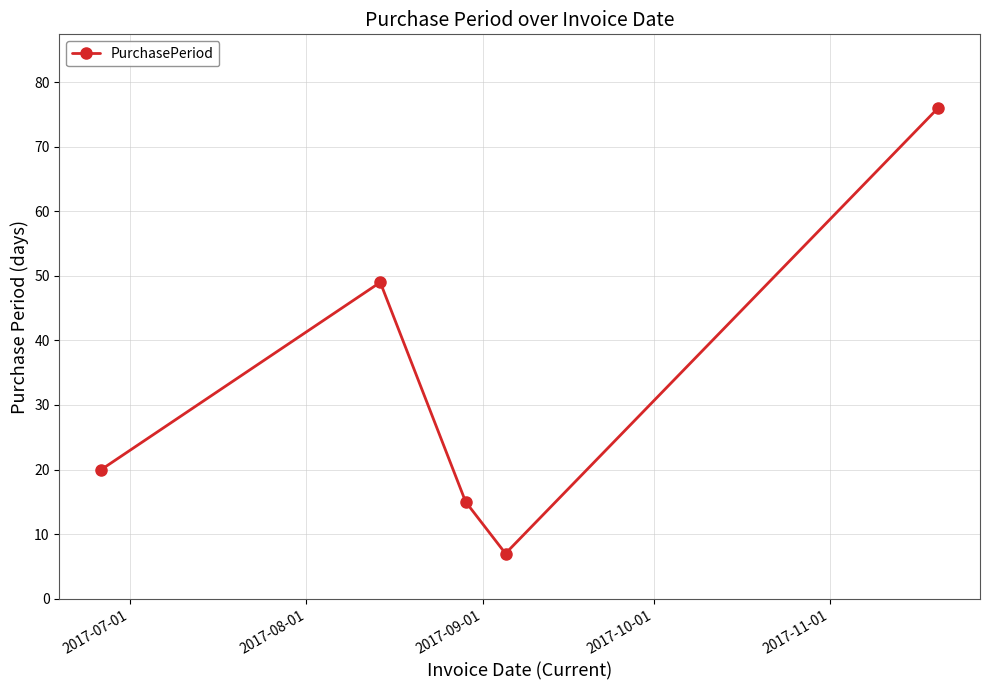

True or false: the data has more than 2 interior local peaks.

False